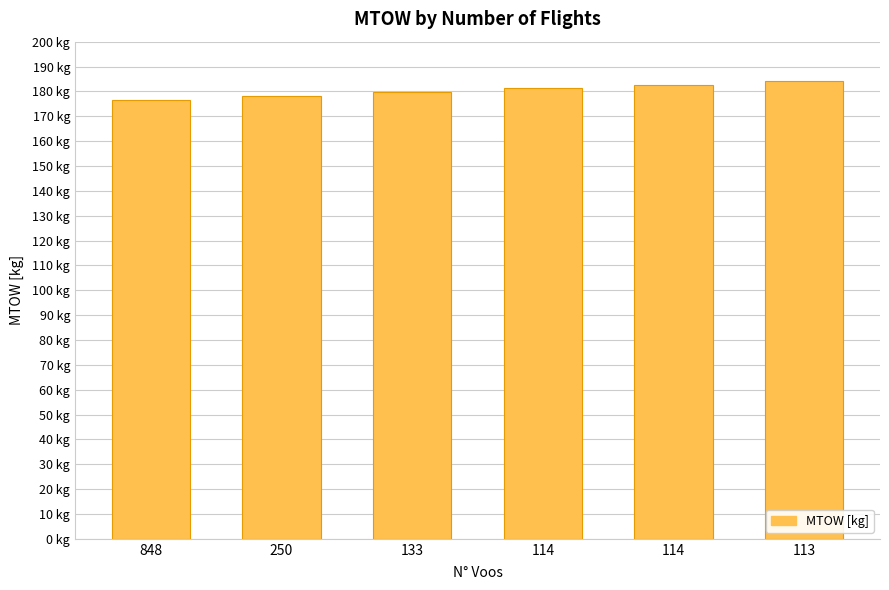

Are the bars horizontal?

No